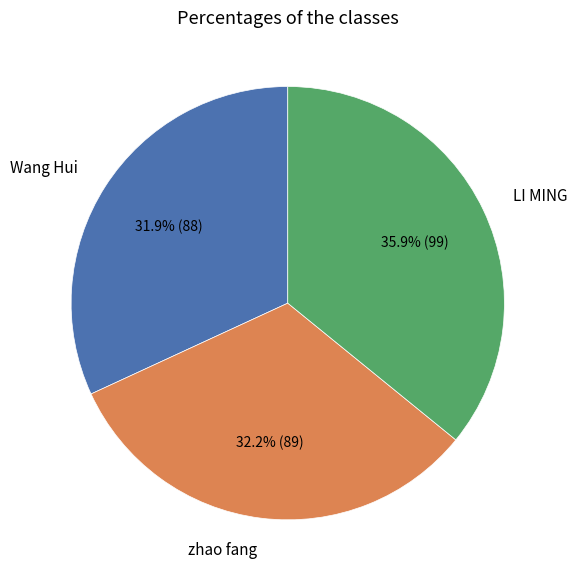

Is there any slice that represents more than half of the pie?

No